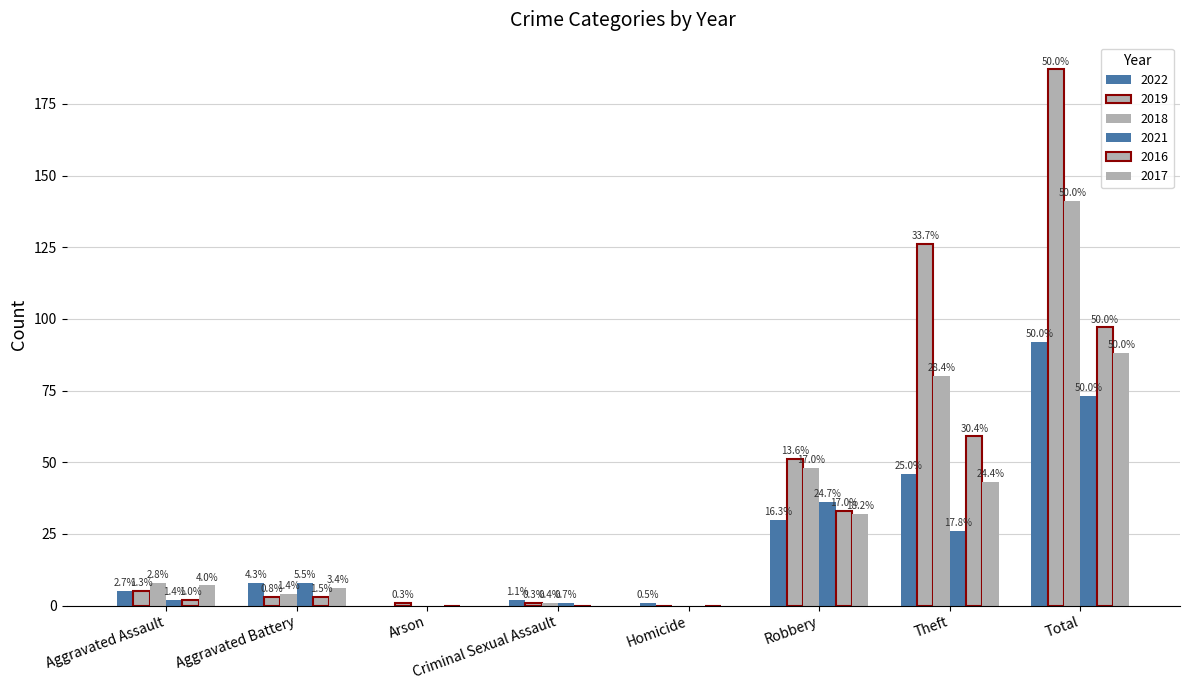

Between Aggravated Assault and Robbery, which series saw the biggest shift?

2019